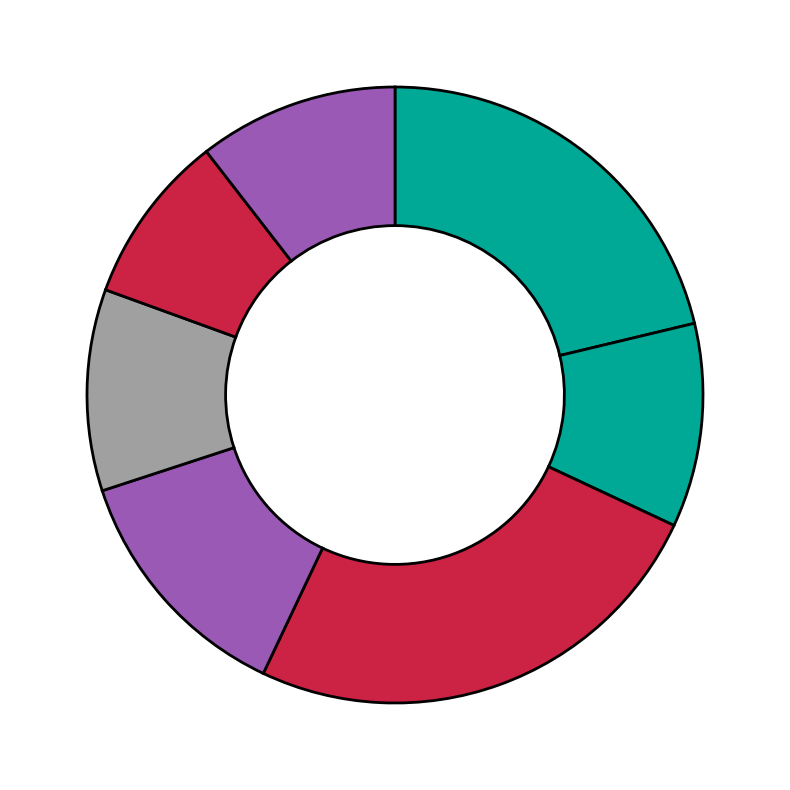

Count the number of slices in the pie.

7